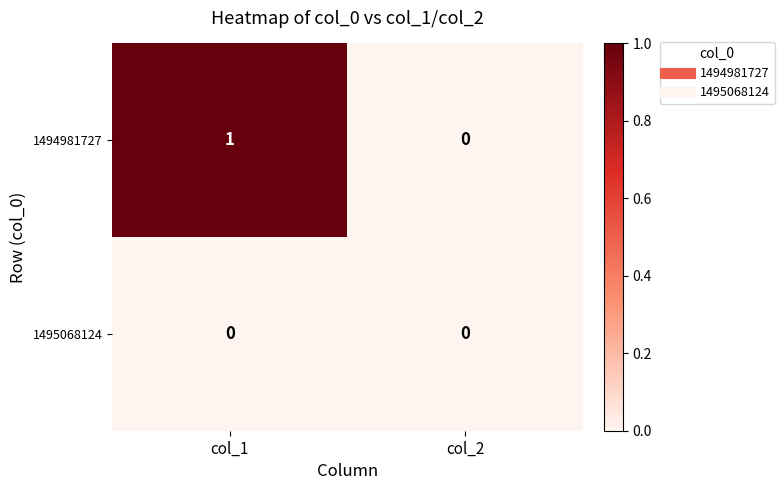

At which category is the sum across all series the highest?

col_1